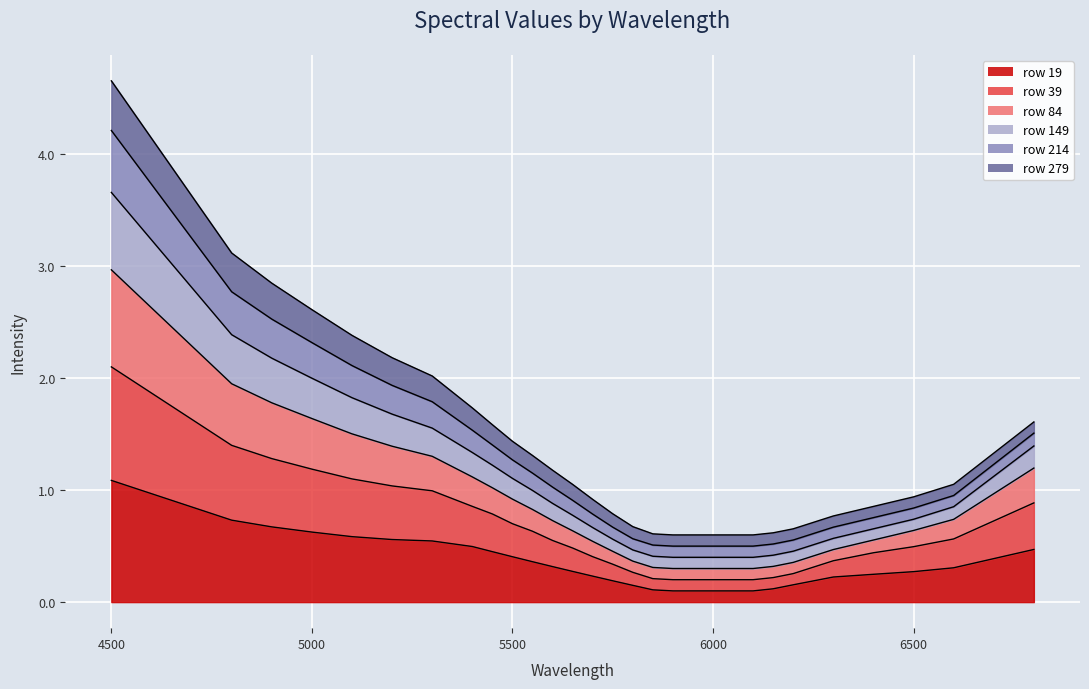

At which category is the sum across all series the highest?

4500